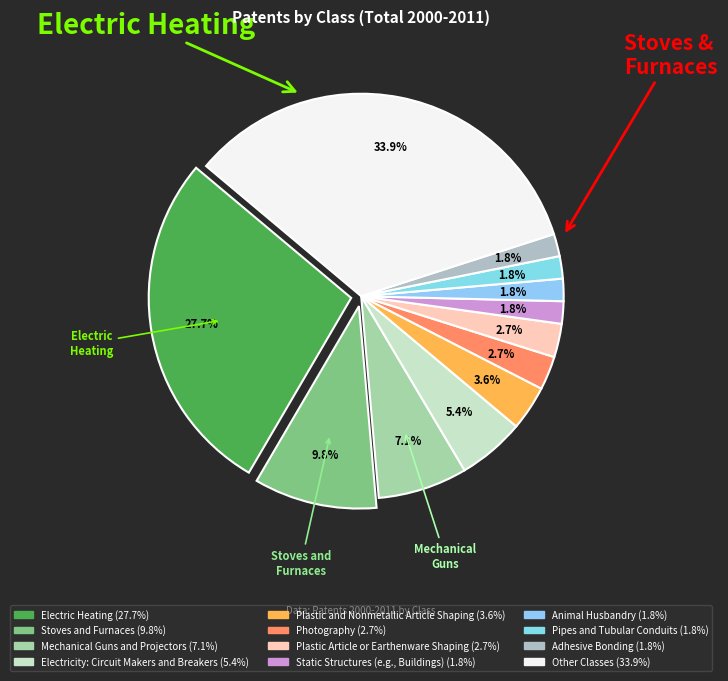

Does Stoves and Furnaces account for over 50% of the chart?

No